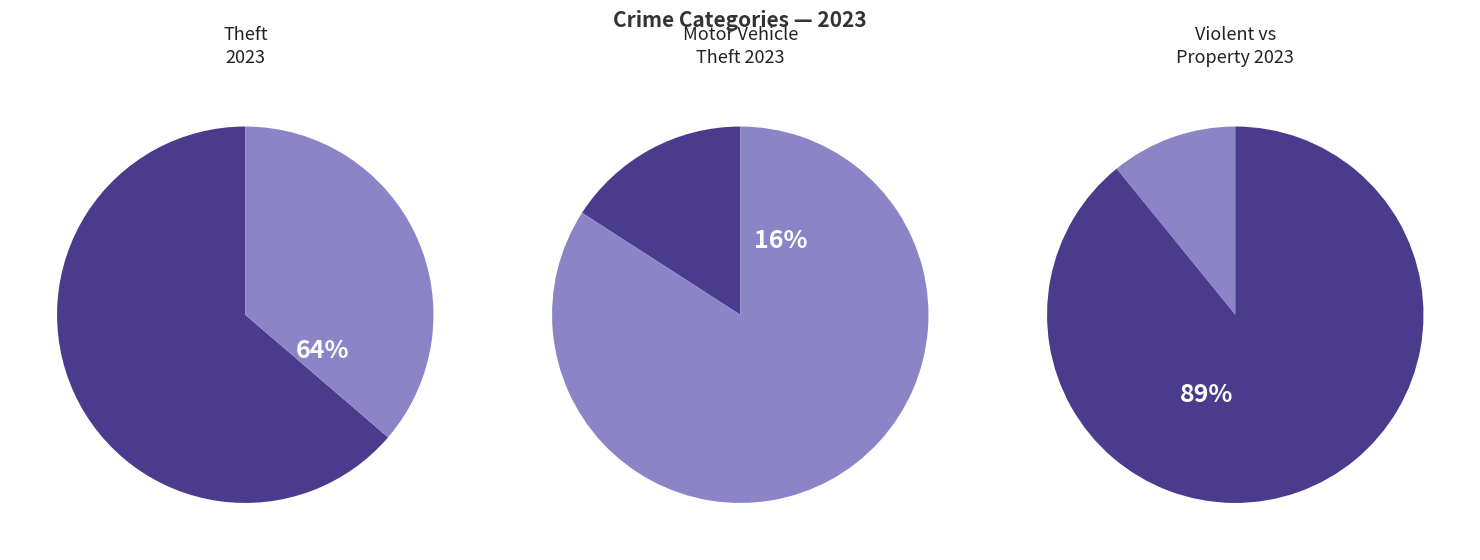

Does any single category account for the majority?

Yes